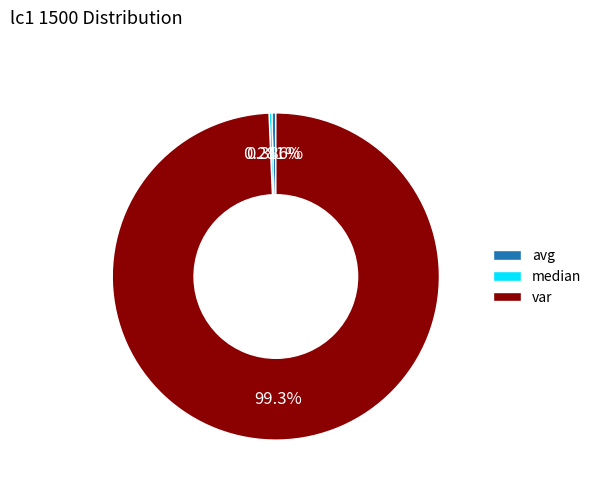

Does avg represent more than half of the total?

No